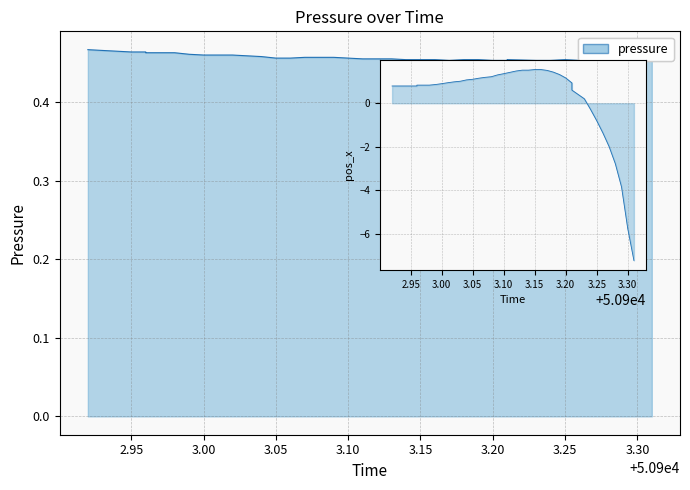

Which series has the largest total across all categories?

pressure